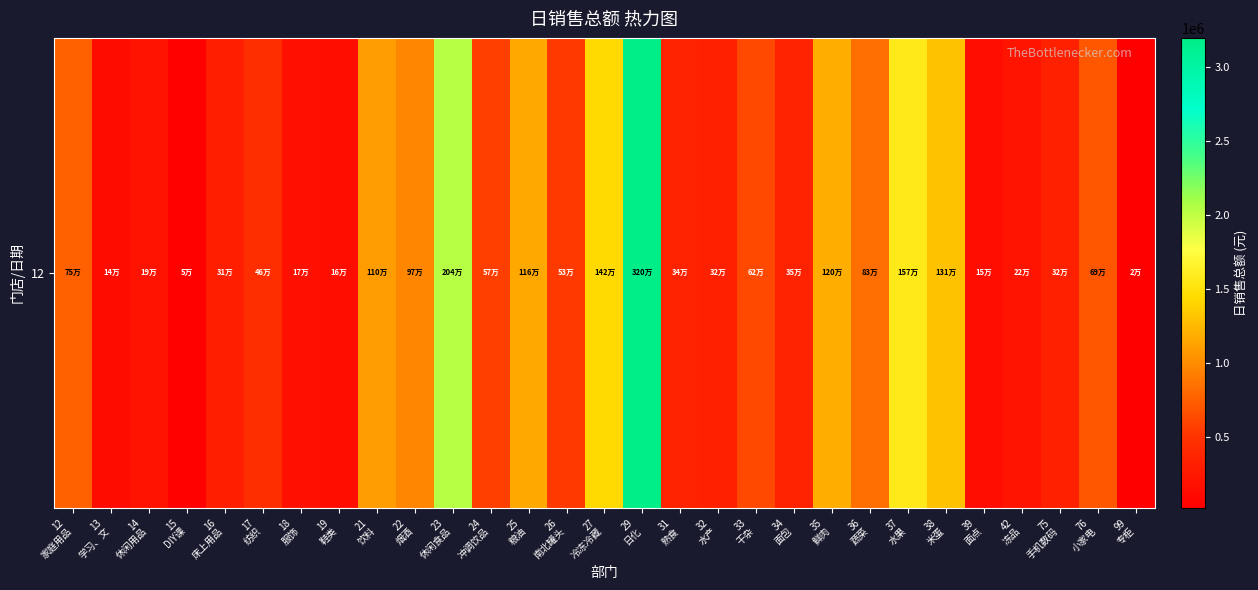

What is the maximum value shown in the chart?

3199744.5